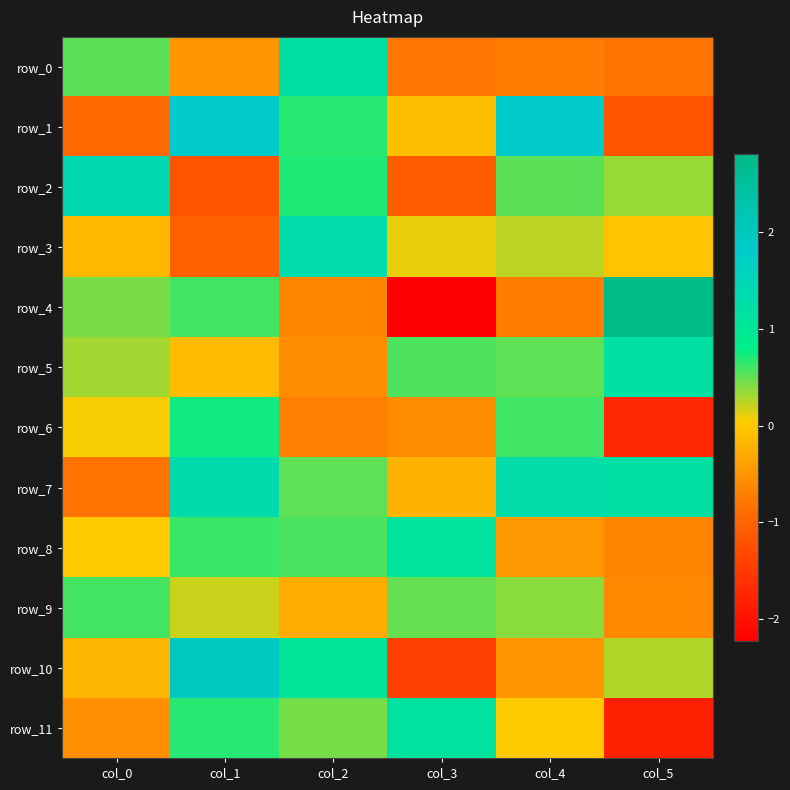

What is the difference between the highest and lowest values at col_0?

2.3